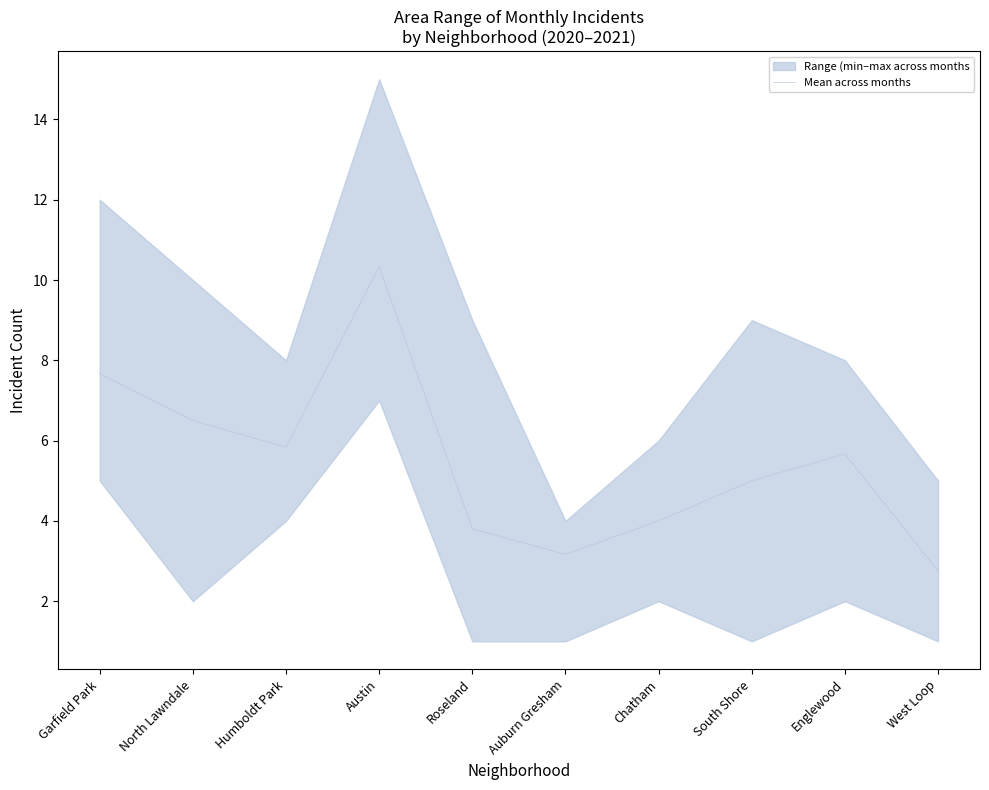

What is the difference between the maximum and minimum values?

7.6